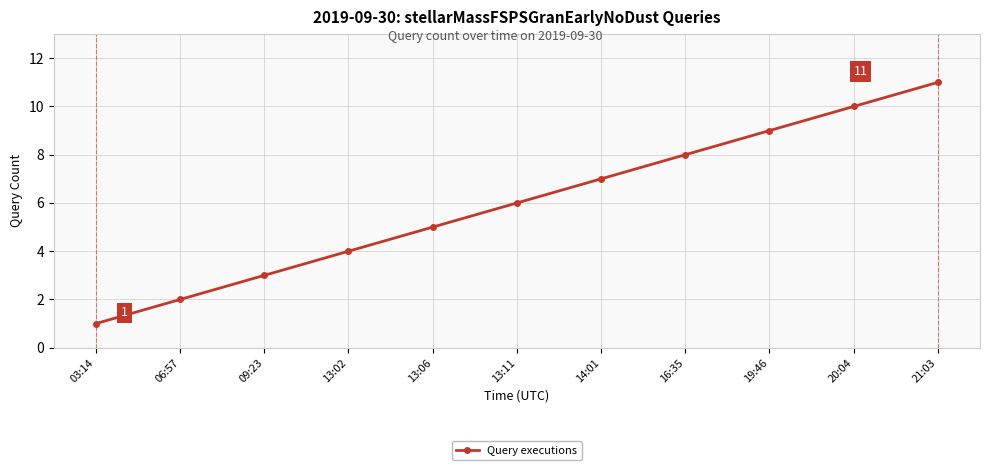

What is the average value?

6